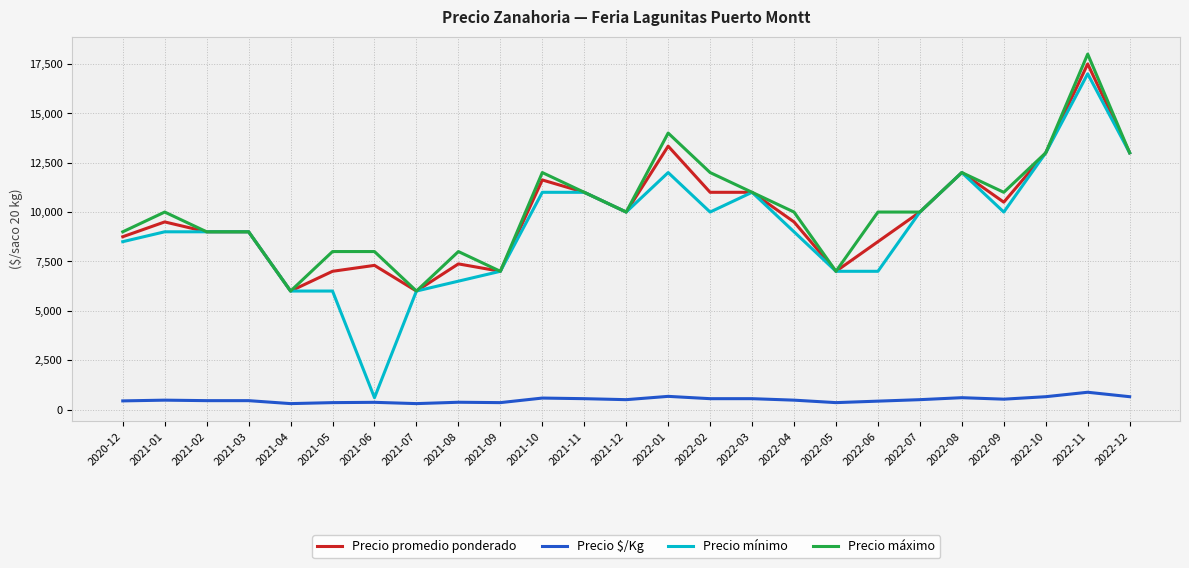

List the series in order of their peak value, highest first.

Precio máximo, Precio promedio ponderado, Precio mínimo, Precio $/Kg